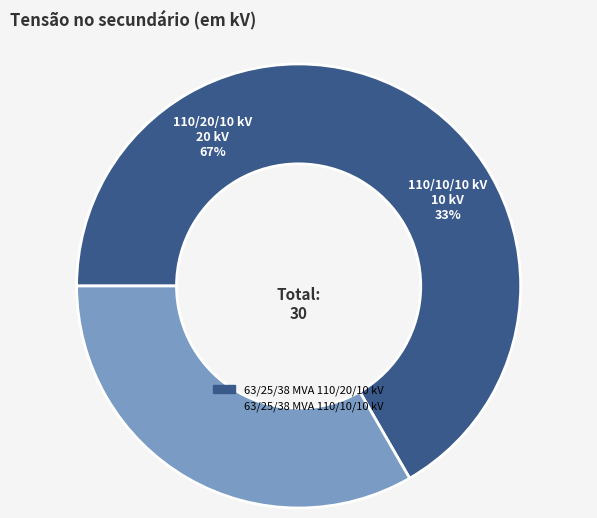

What is the smallest slice in the pie chart?

63/25/38 MVA 110/10/10 kV